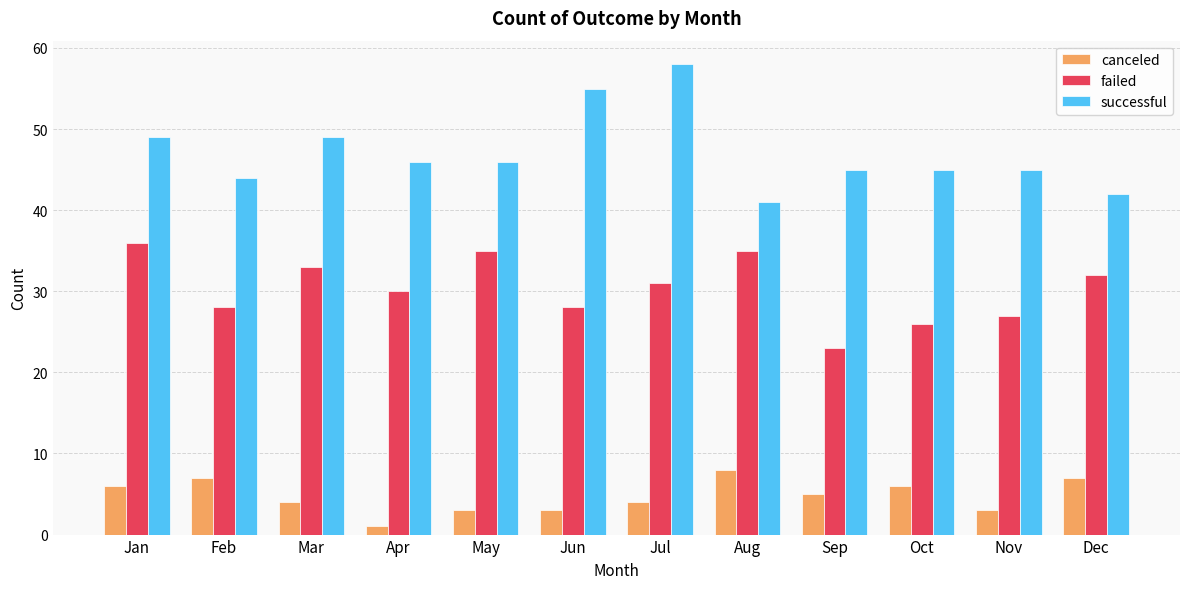

What is the total value across all series at Sep?

73